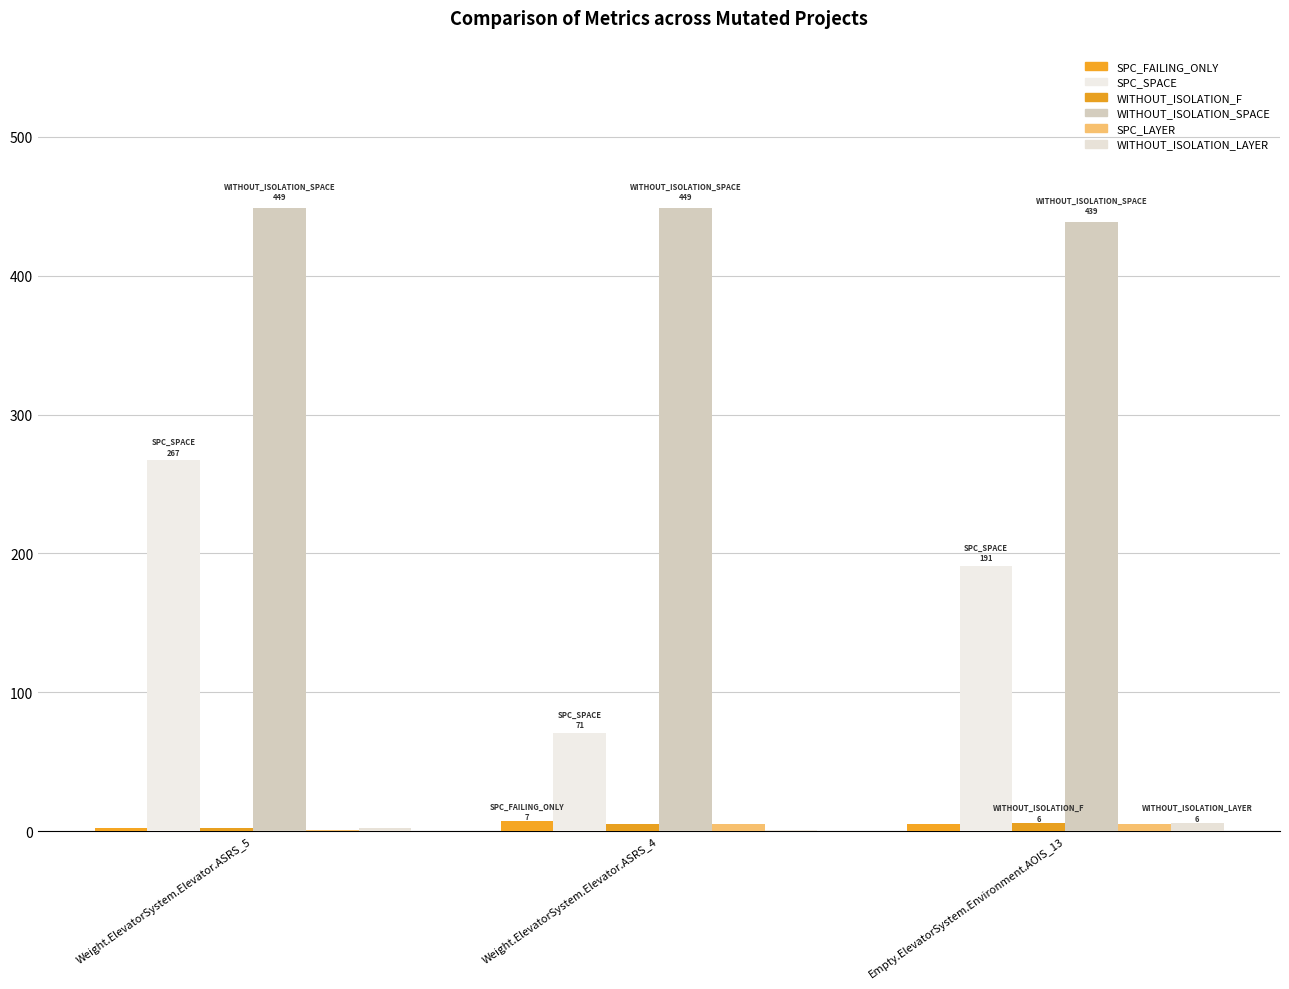

What position from the left is Weight.ElevatorSystem.Elevator.ASRS_4?

2